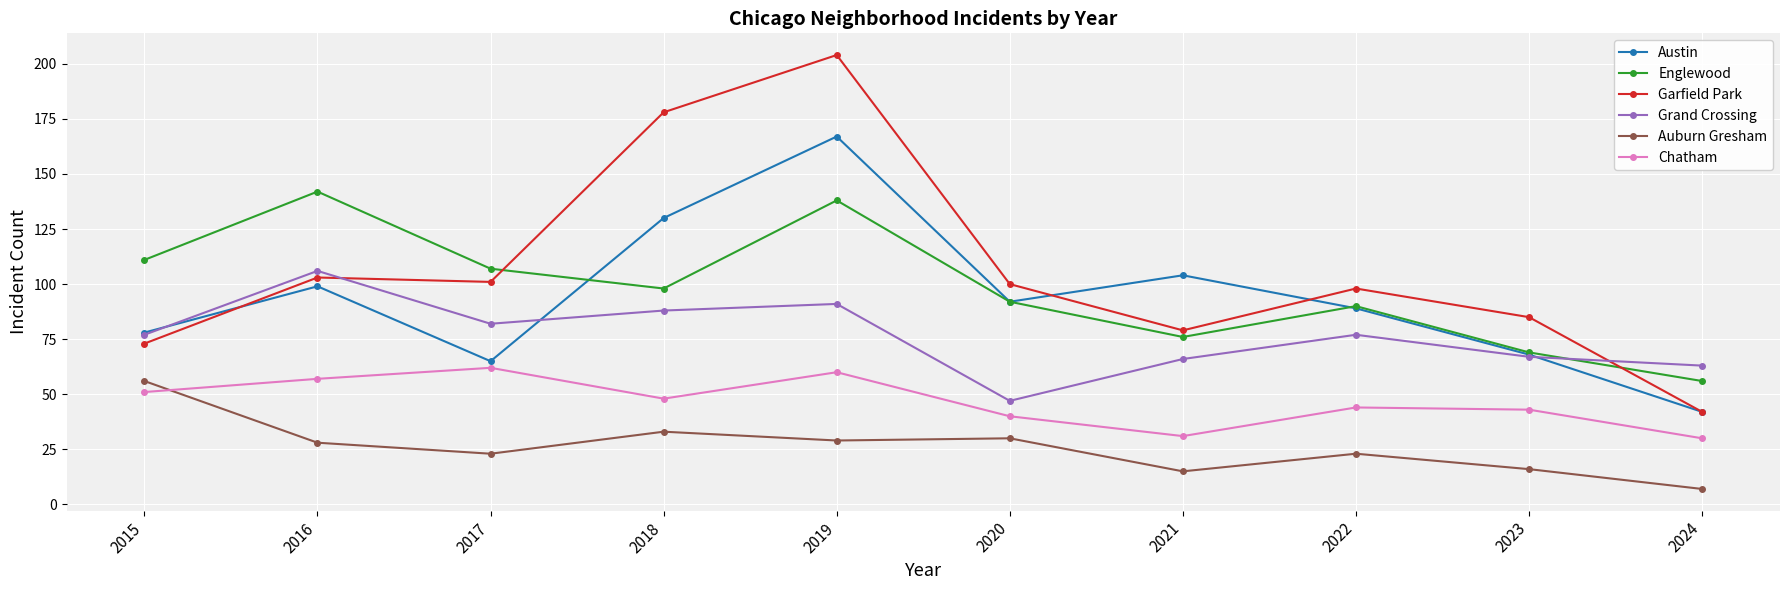

What is the difference between the Garfield Park values at 2016 and 2015?

30